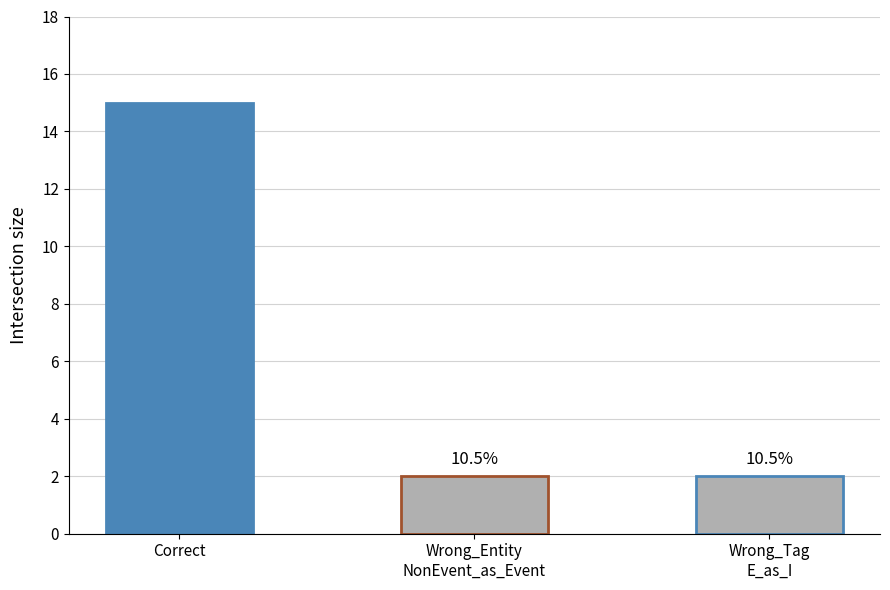

Reading left to right, list all the values displayed in this chart.

15	2	2